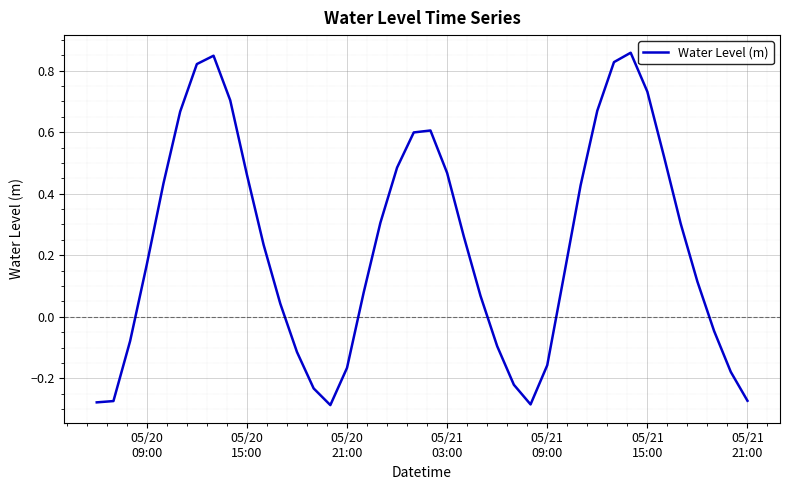

How many lines are shown in the chart?

1